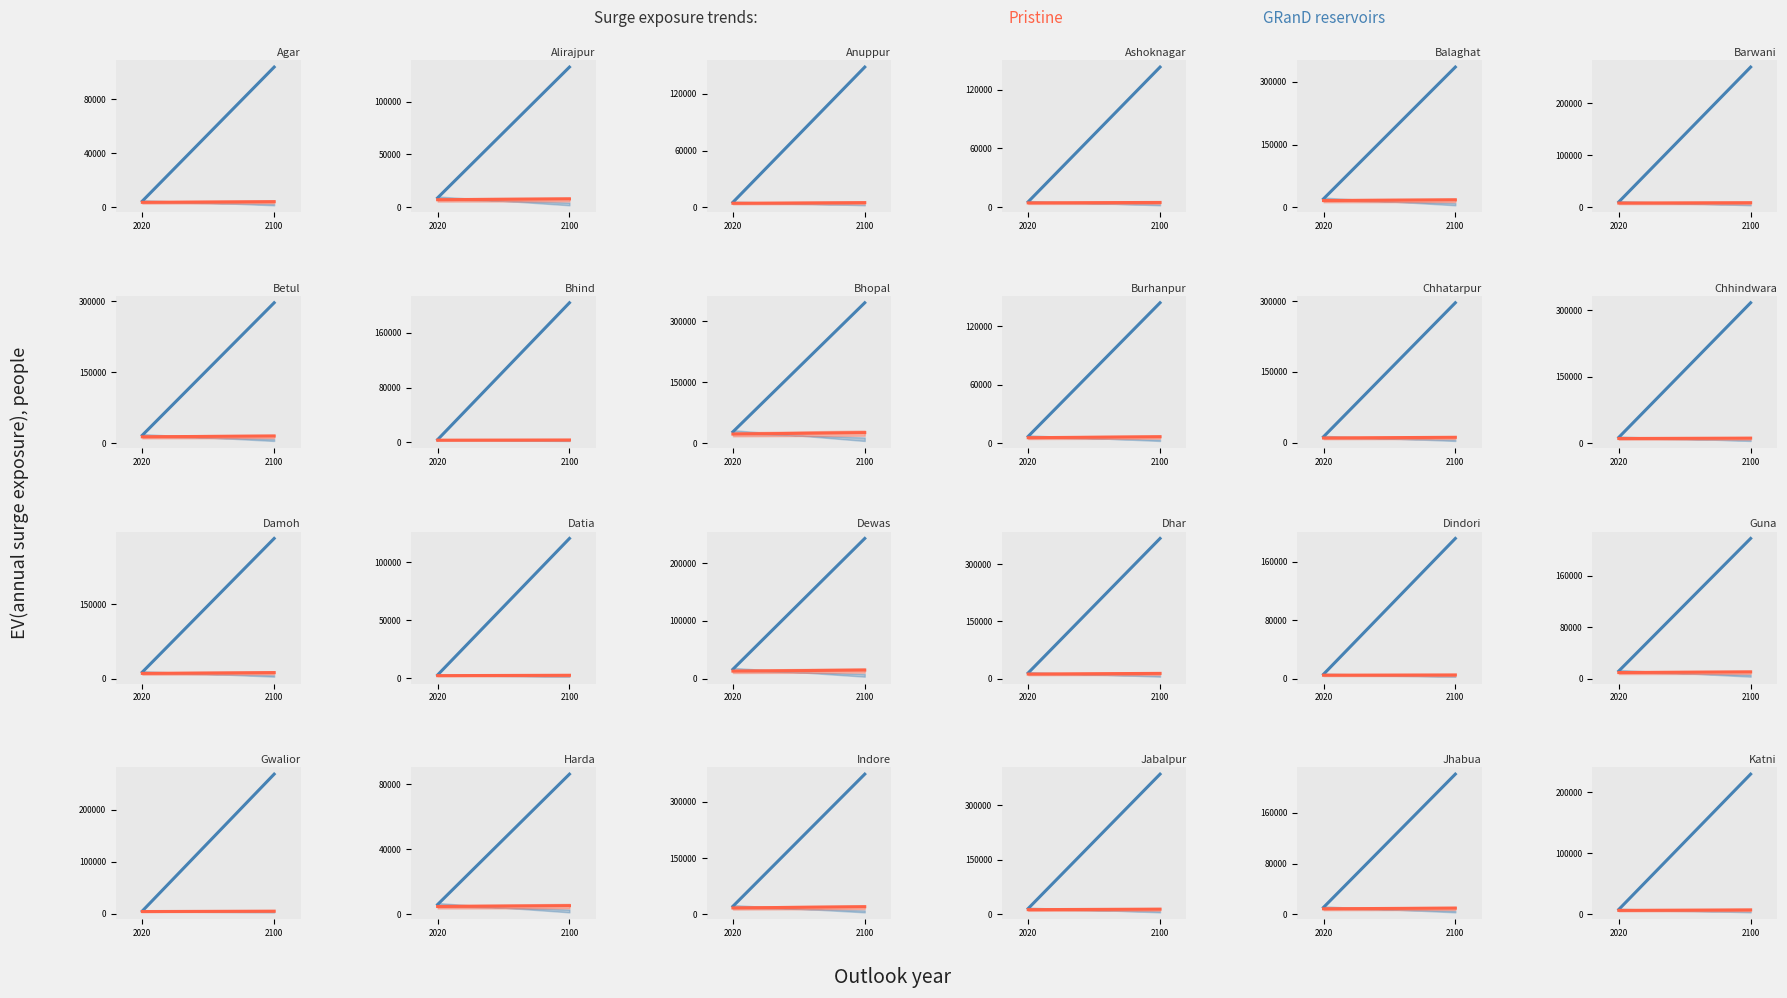

Reading left to right, what are all the values shown in this chart?

GRanD reservoirs: 2020=7760	2100=230064
Pristine: 2020=6208	2100=7041